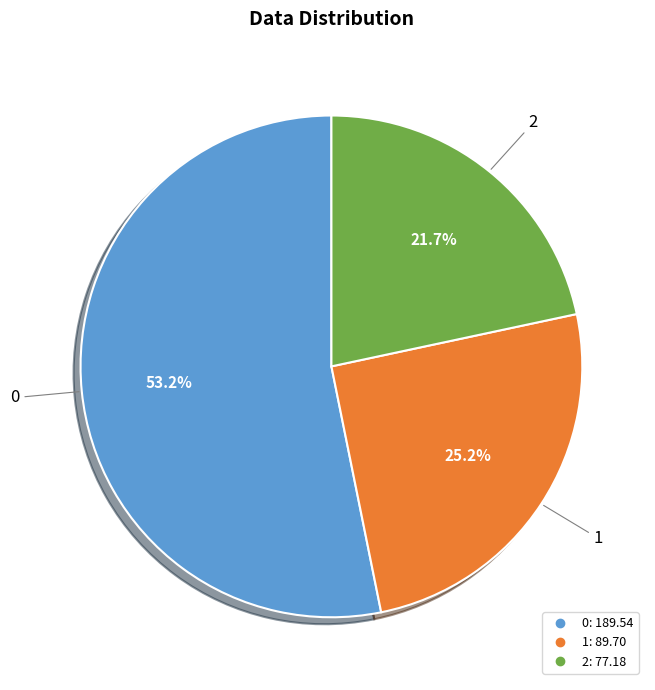

Which category has the smallest portion of the pie?

2